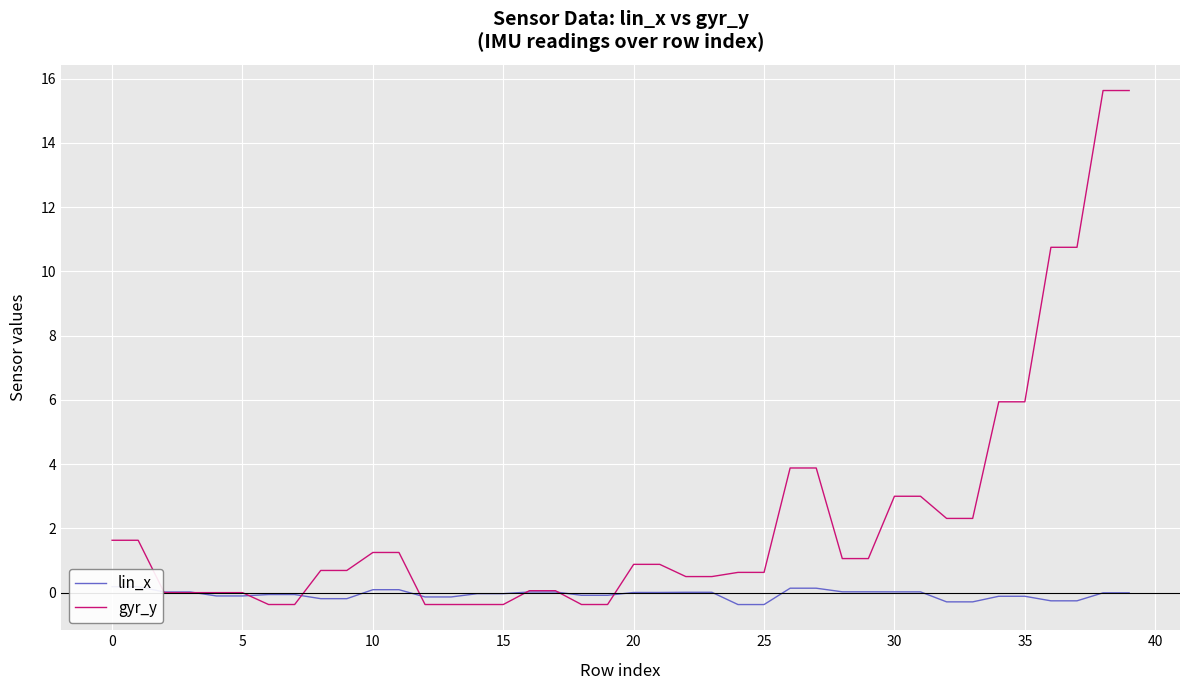

How many values in the gyr_y series exceed 0?

28